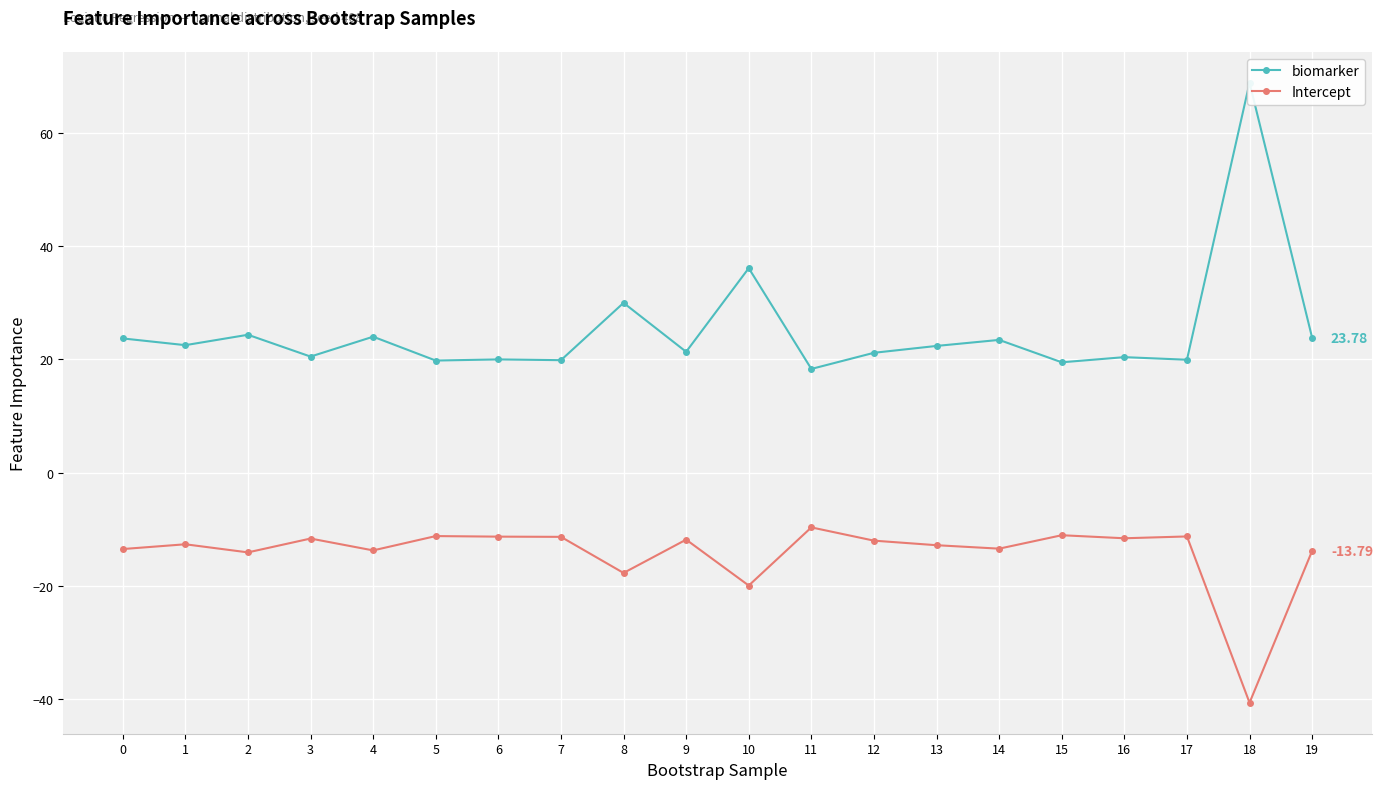

True or false: biomarker and Intercept intersect in this chart.

False